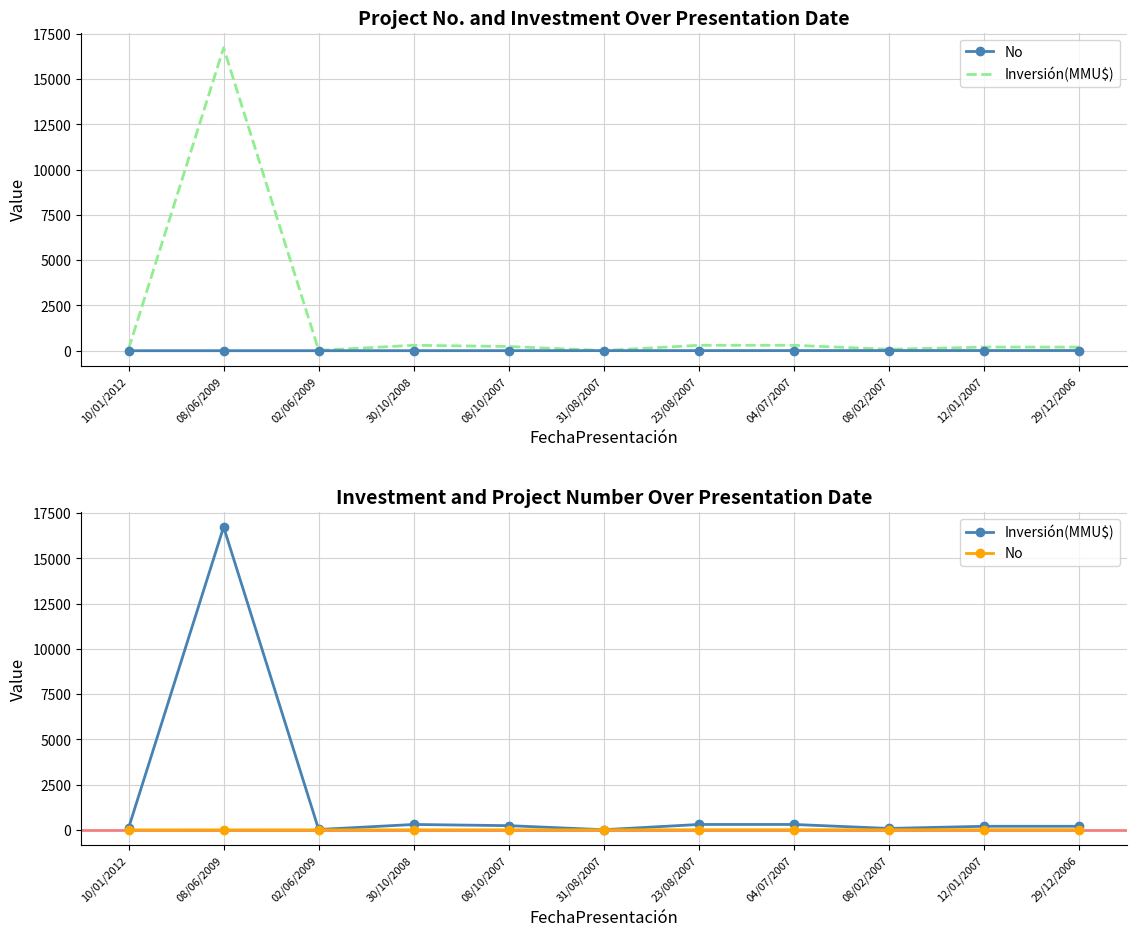

True or false: No and Inversión(MMU$) cross at least once.

False